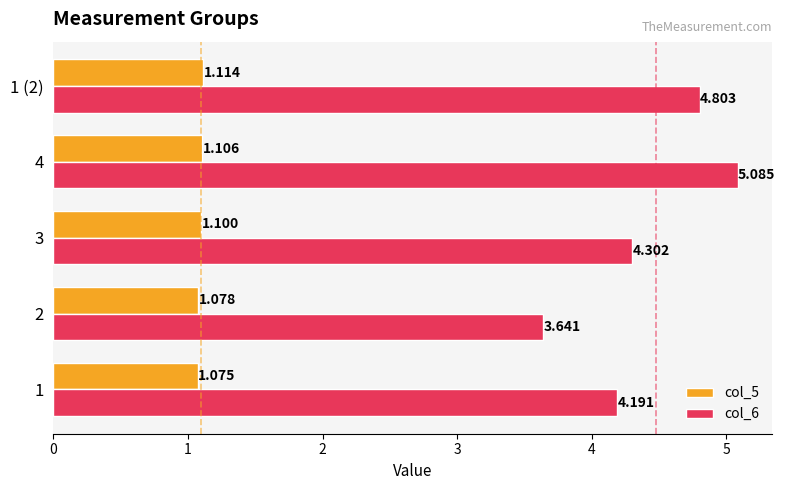

Read the col_6 value at 3.

4.3